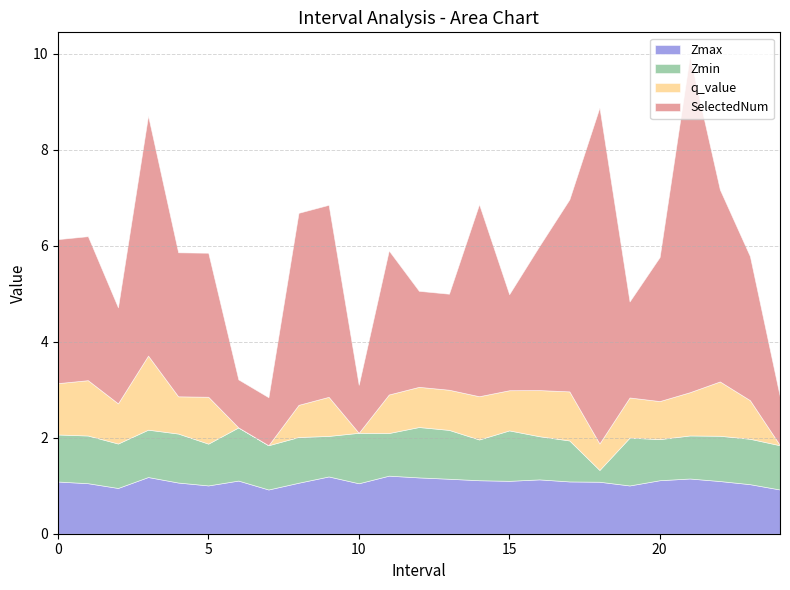

At how many categories does at least one series exceed 5?

2